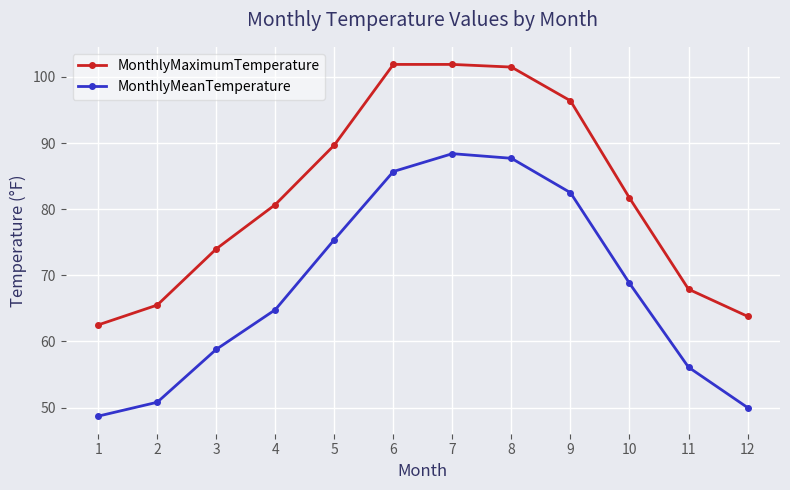

Reading left to right, transcribe all the data shown in this chart.

MonthlyMaximumTemperature: 62.5	65.5	74.0	80.7	89.7	101.9	101.9	101.5	96.4	81.7	67.9	63.8
MonthlyMeanTemperature: 48.7	50.8	58.8	64.8	75.4	85.7	88.4	87.7	82.5	68.8	56.1	50.0